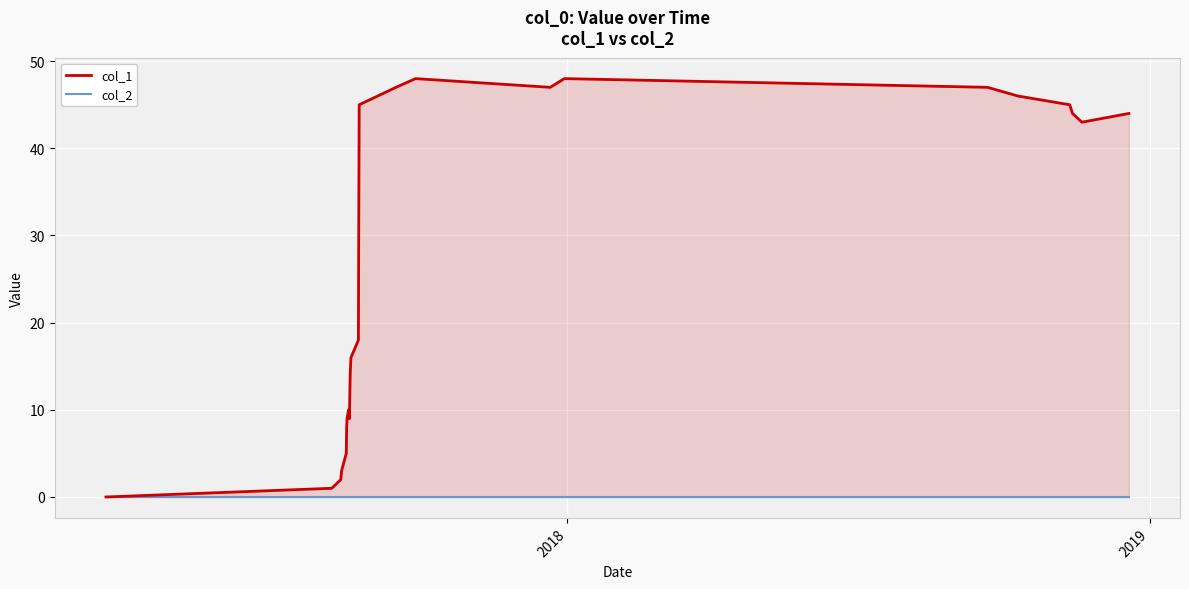

True or false: col_1 has more than 0 interior local peaks.

True